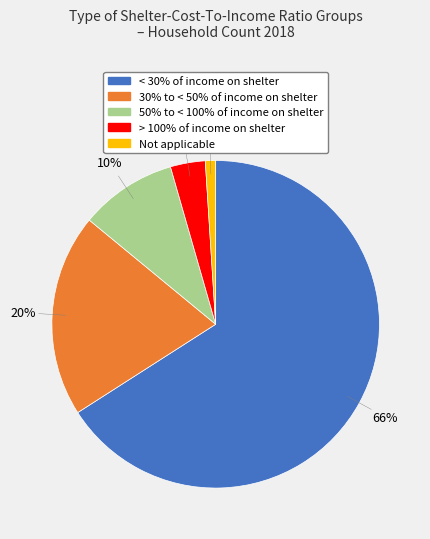

To the nearest percent, what is the difference between the largest and smallest slice percentages?

65%